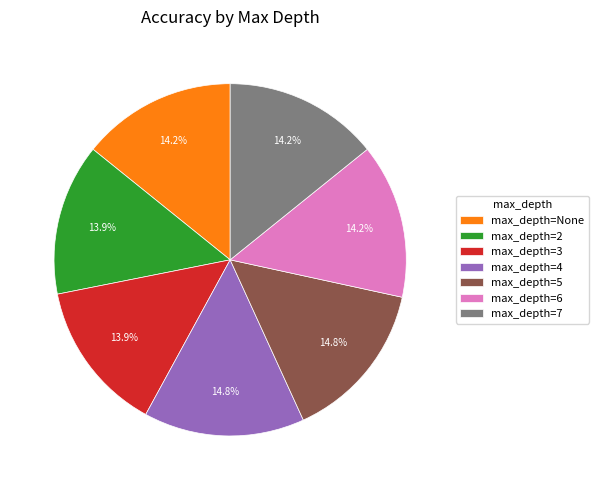

What is the total percentage of max_depth=None and max_depth=4?

29.0%